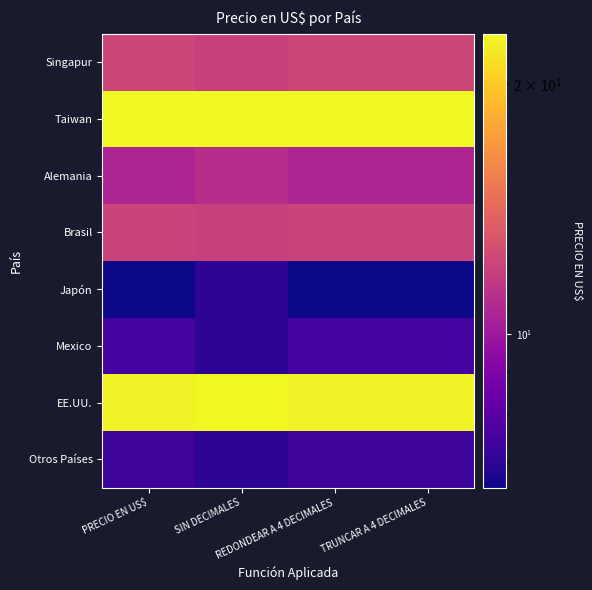

How many distinct data groups are displayed?

8